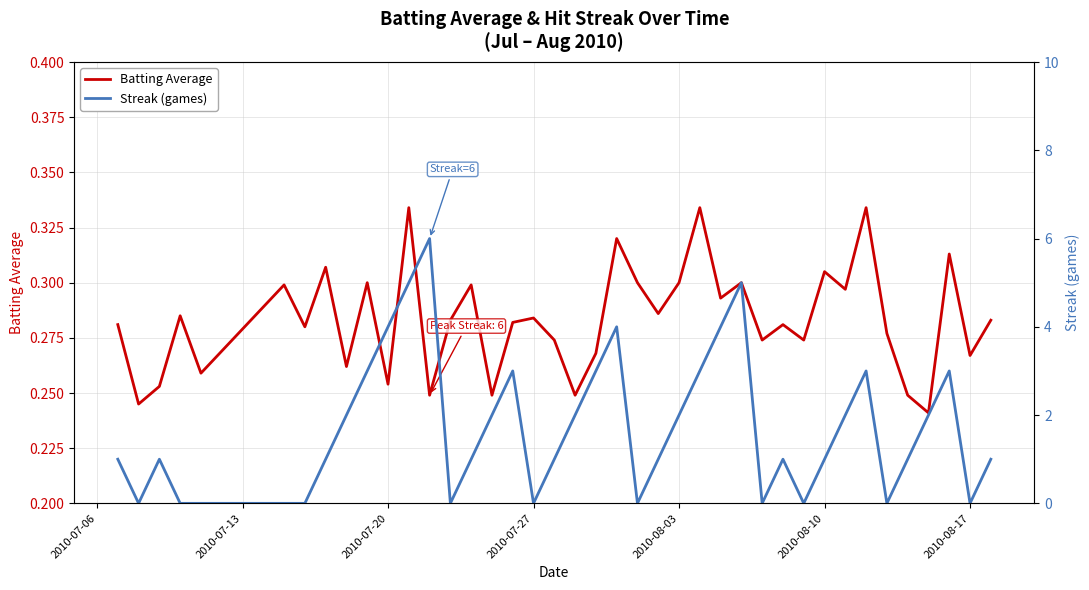

What is the sum of all Streak (games) values?

68.0